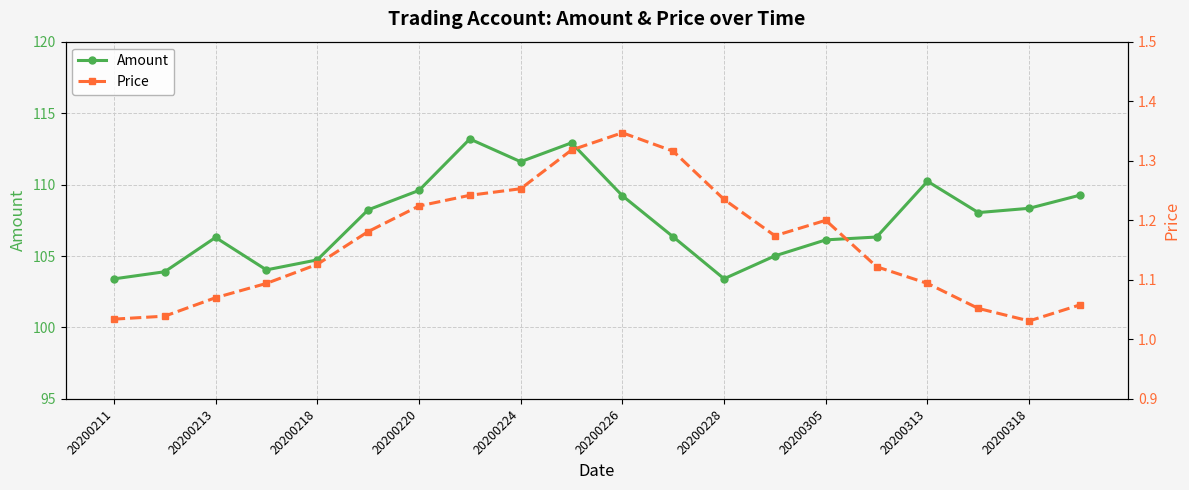

Does the chart display data point markers on the line(s)?

Yes